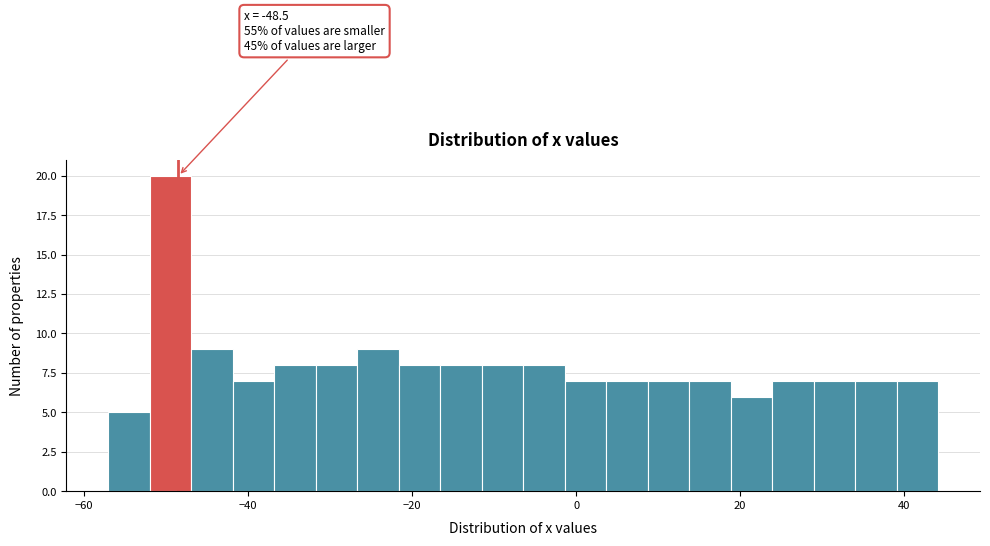

Read against the x-axis, roughly where is the centre of the tallest bar?

-50